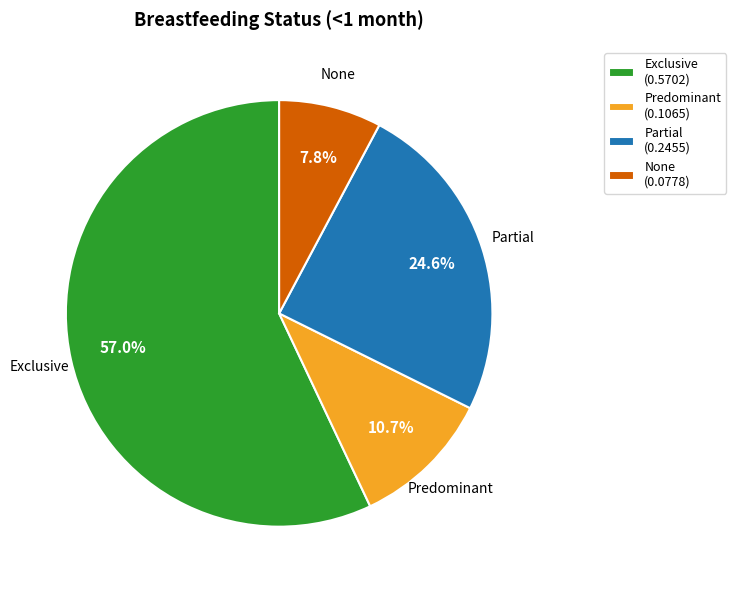

Rank the categories by value from lowest to highest.

None, Predominant, Partial, Exclusive